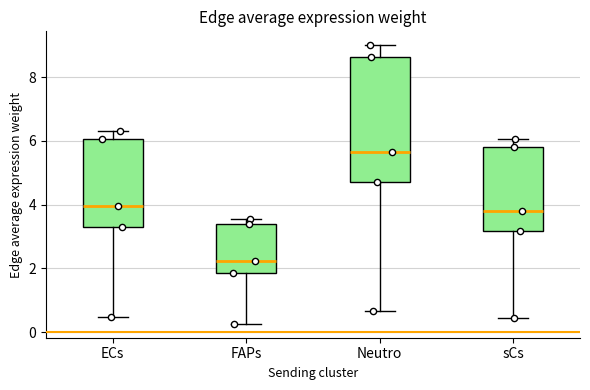

Which box is the tallest, from its lower edge to its upper edge?

Neutro